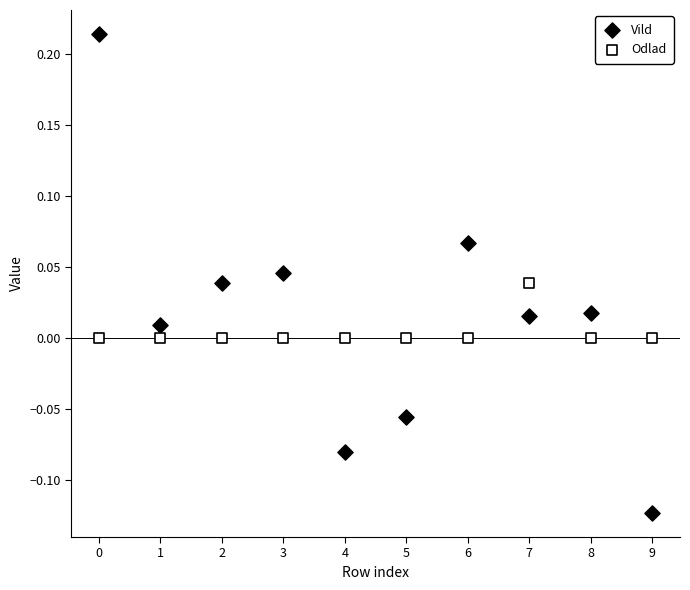

Which series has the widest spread of Y values?

Vild